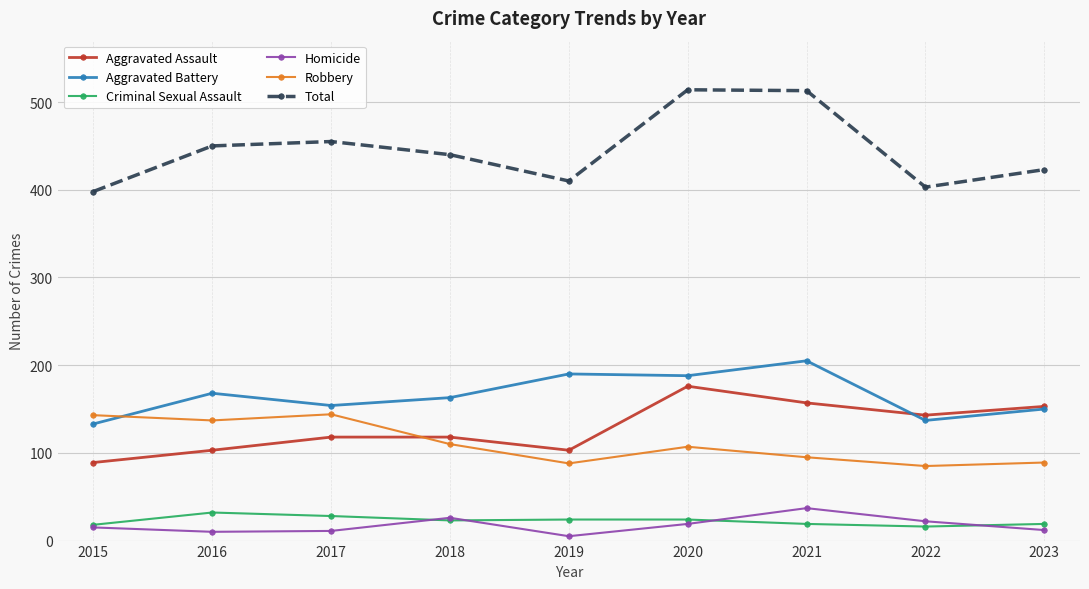

Is it true that Aggravated Assault equals 118 at 2018?

True